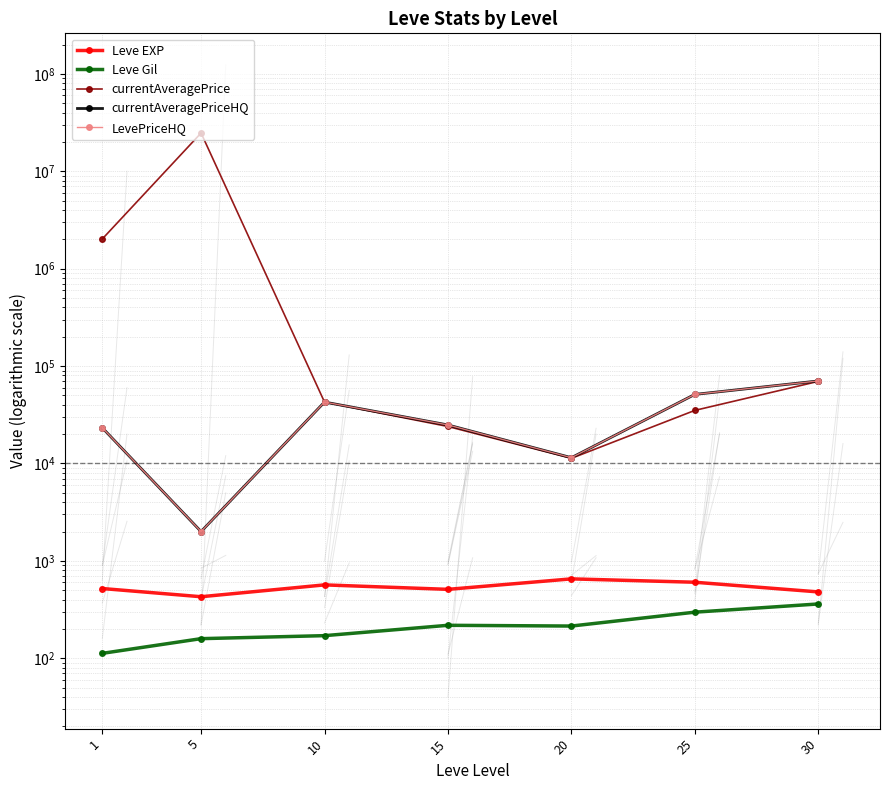

Where does the currentAveragePrice series first go above 42687?

1